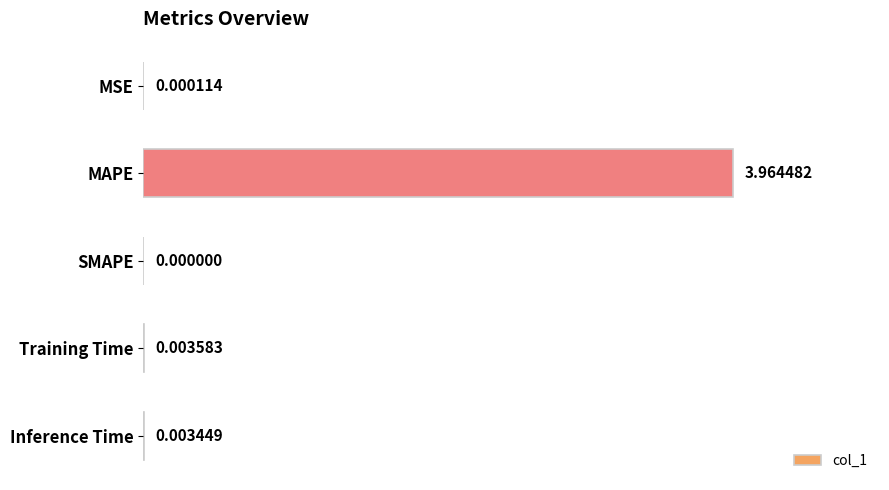

At which label is the value closest to 1?

Training Time